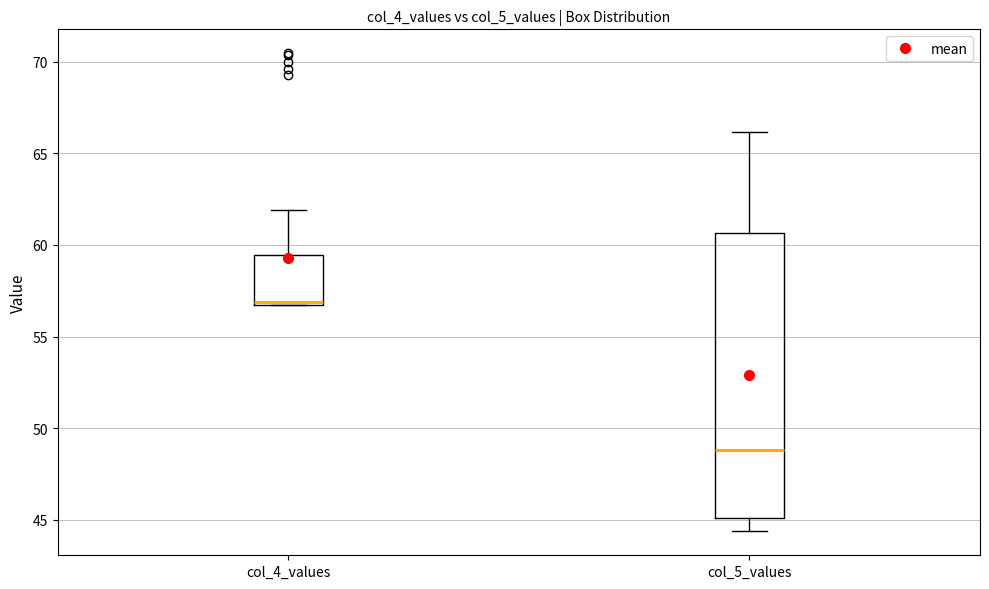

Where is the upper edge of the box for col_4_values on the y-axis? The values are not printed on the chart, so give them approximately, as read against the axis.

59.5